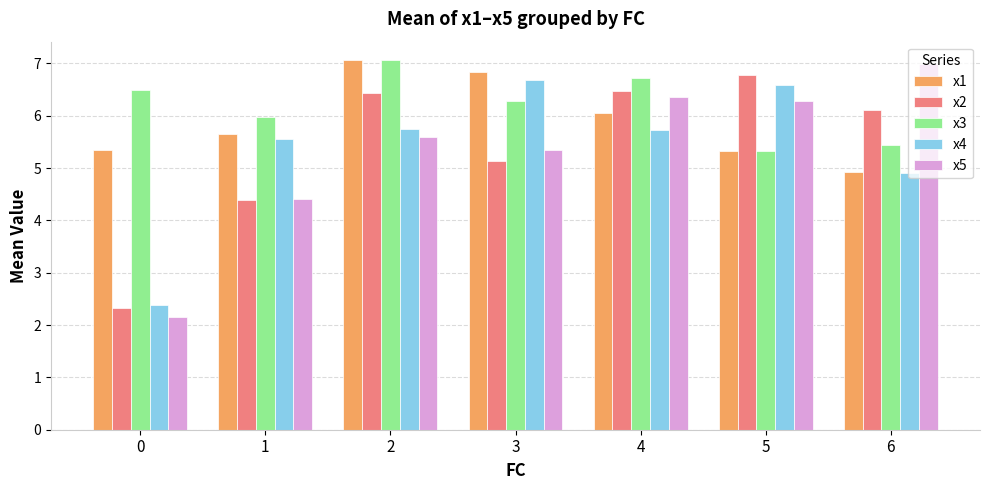

What is the difference between the highest and lowest values at 6?

2.1